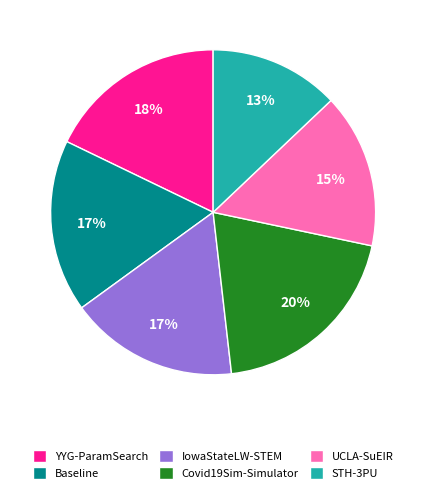

To the nearest percent, what is the combined percentage of Baseline and IowaStateLW-STEM?

34%